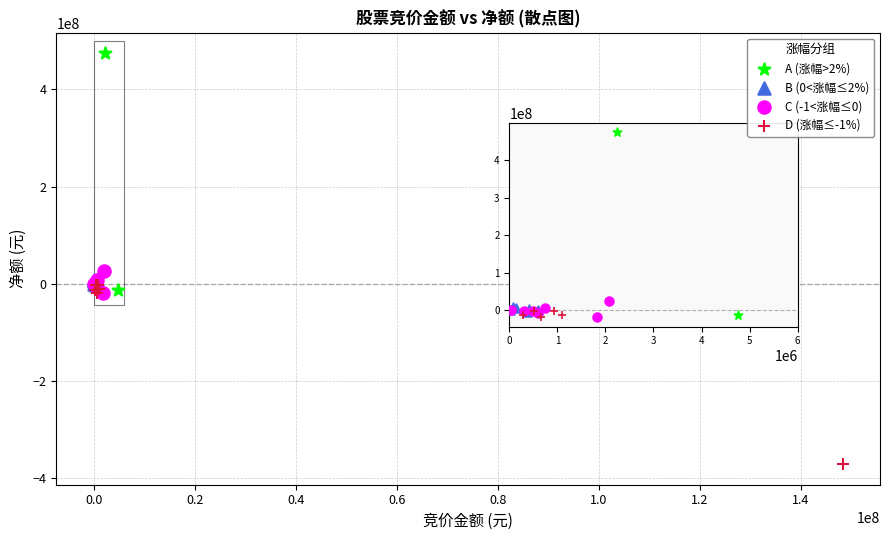

Which series has the largest Y range (max minus min)?

A (涨幅>2%)